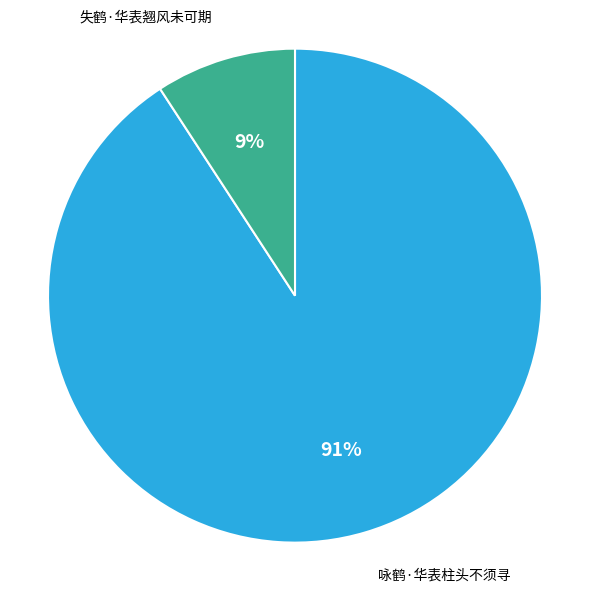

Count the number of slices in the pie.

2